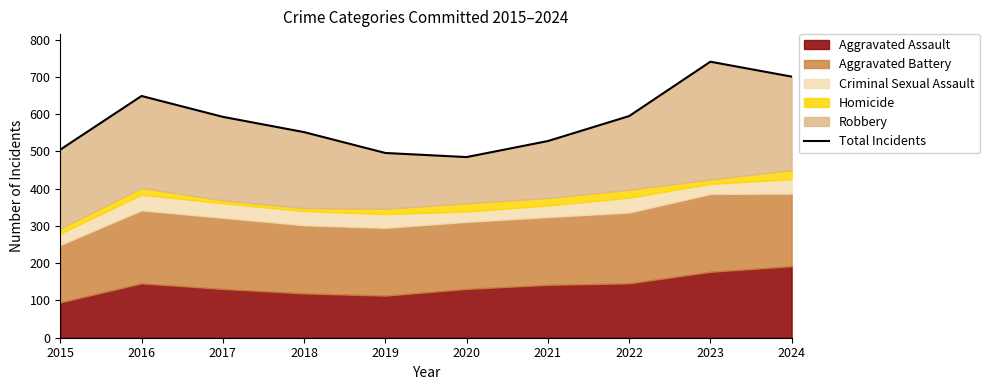

True or false: the data shows 593 at 2017.

True